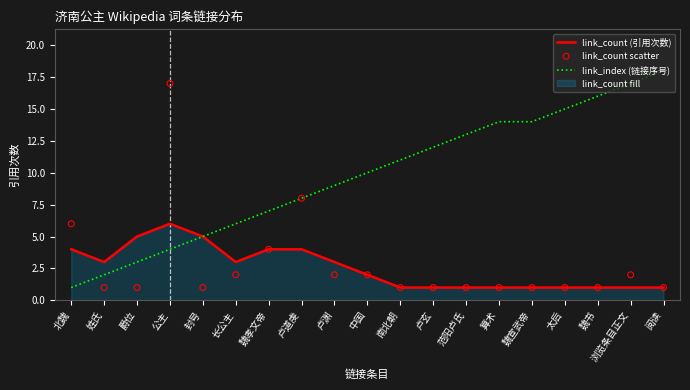

At which category is the sum across all series the highest?

公主